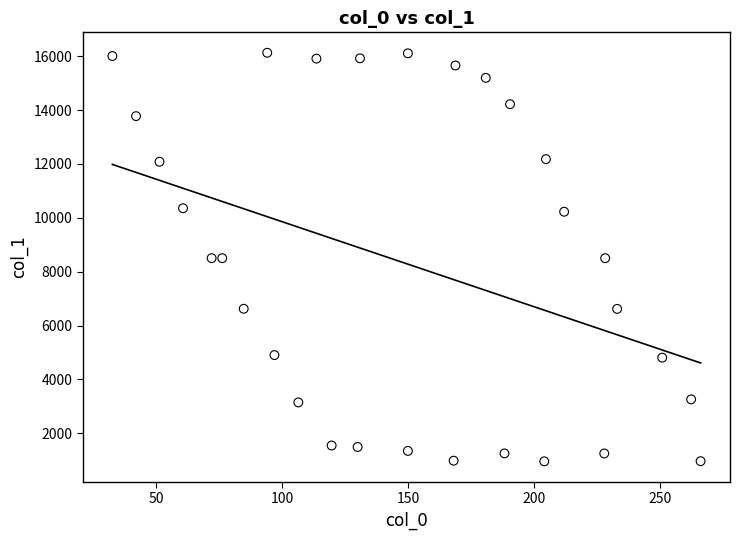

What is the range of X values (max minus min)?

233.5